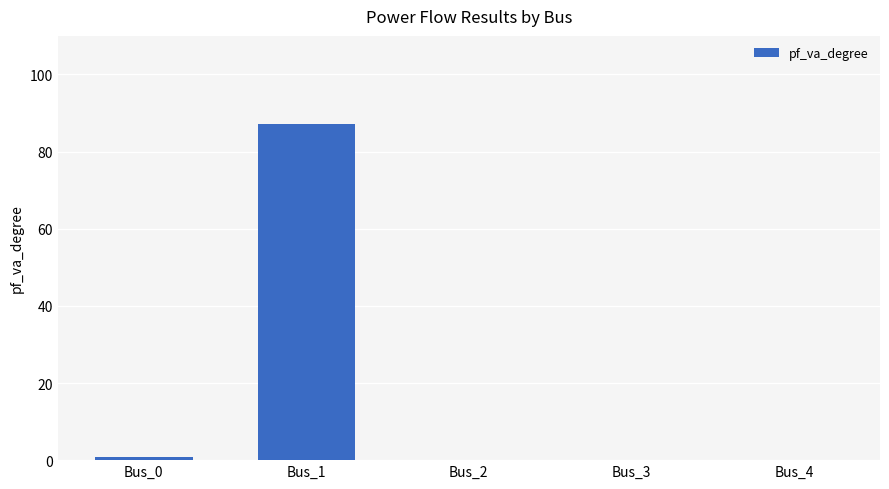

The value at Bus_4 is -28.5. True or false?

False